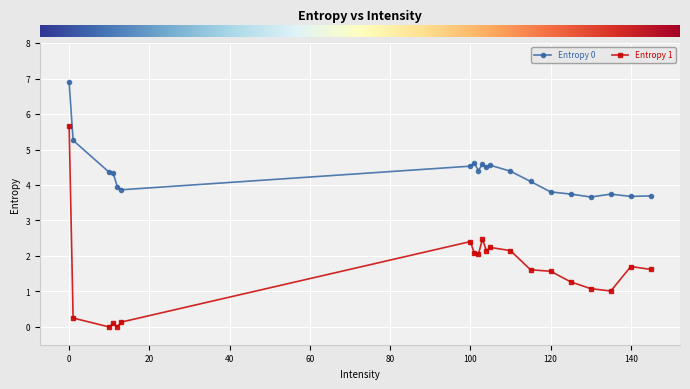

True or false: Entropy 0 and Entropy 1 cross at least once.

False